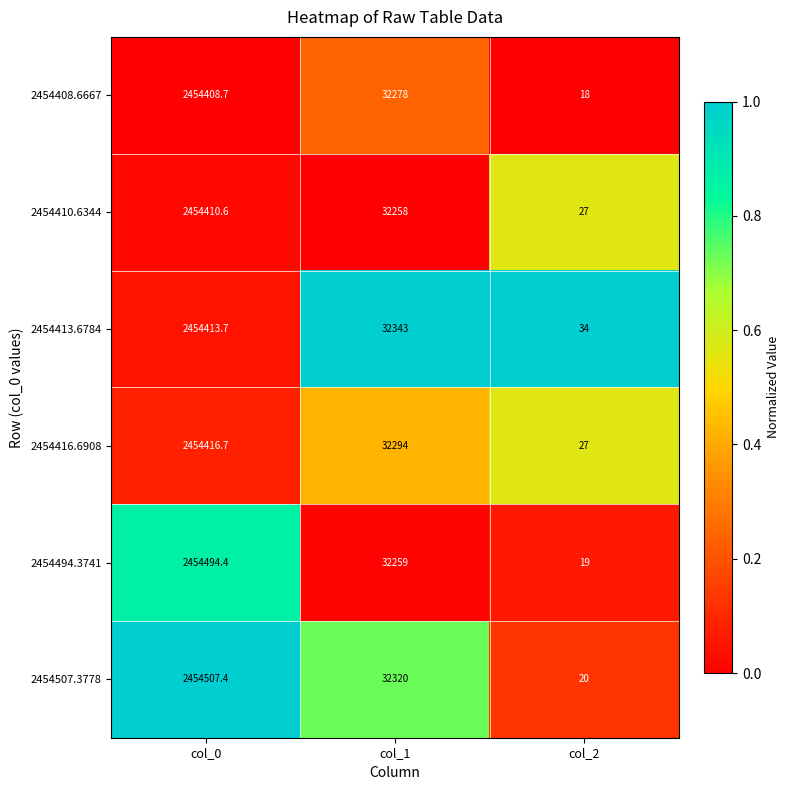

Reading left to right, transcribe all the data shown in this chart.

2454408.6667: col_0=2454408.7	col_1=32278.0	col_2=18.0
2454410.6344: col_0=2454410.6	col_1=32258.0	col_2=27.0
2454413.6784: col_0=2454413.7	col_1=32343.0	col_2=34.0
2454416.6908: col_0=2454416.7	col_1=32294.0	col_2=27.0
2454494.3741: col_0=2454494.4	col_1=32259.0	col_2=19.0
2454507.3778: col_0=2454507.4	col_1=32320.0	col_2=20.0